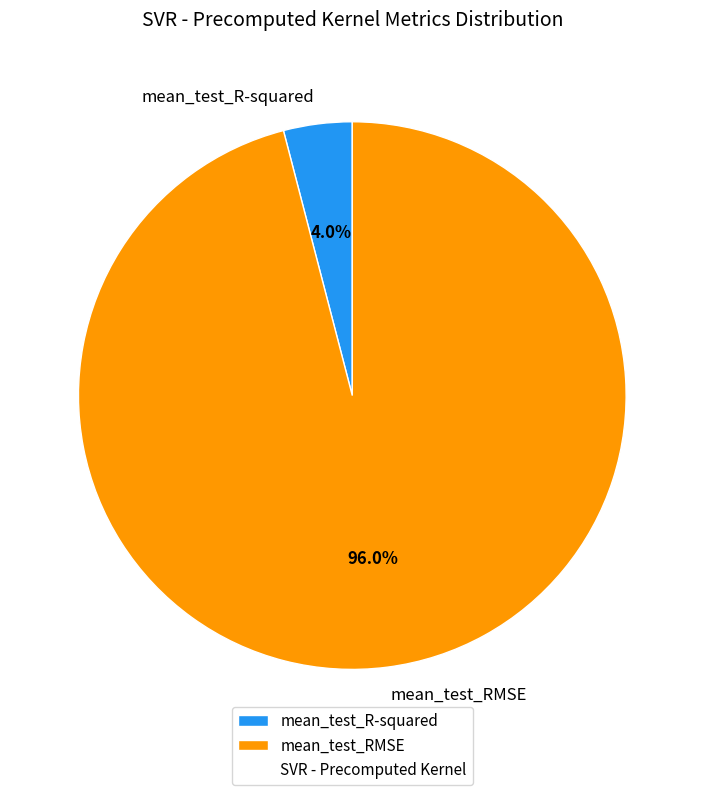

Count the number of slices in the pie.

2